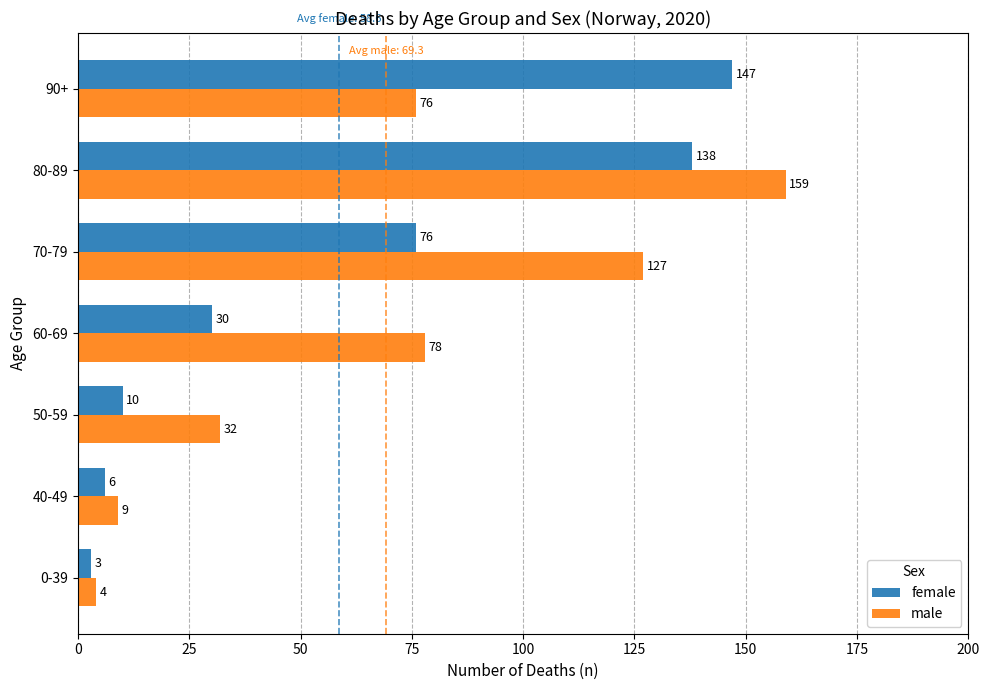

Read the male value at 70-79, to the nearest 50.

150